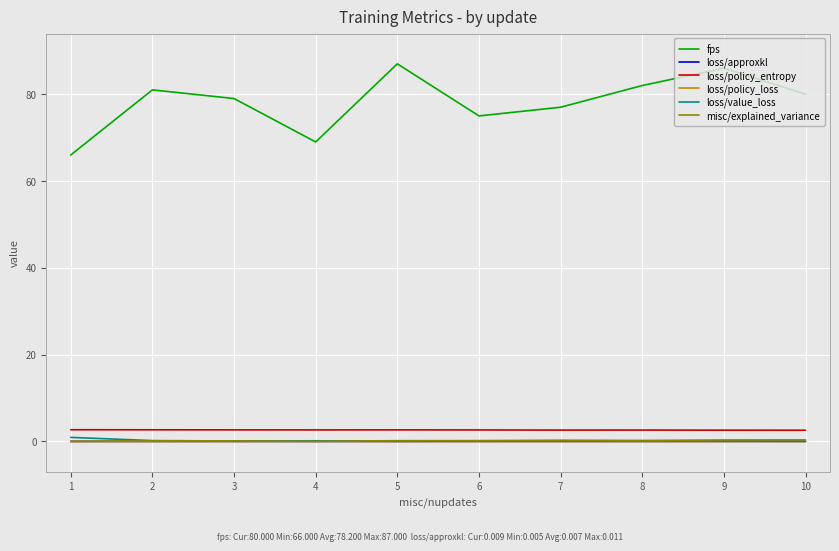

After their last crossing, which series has the higher values: loss/value_loss or misc/explained_variance?

misc/explained_variance